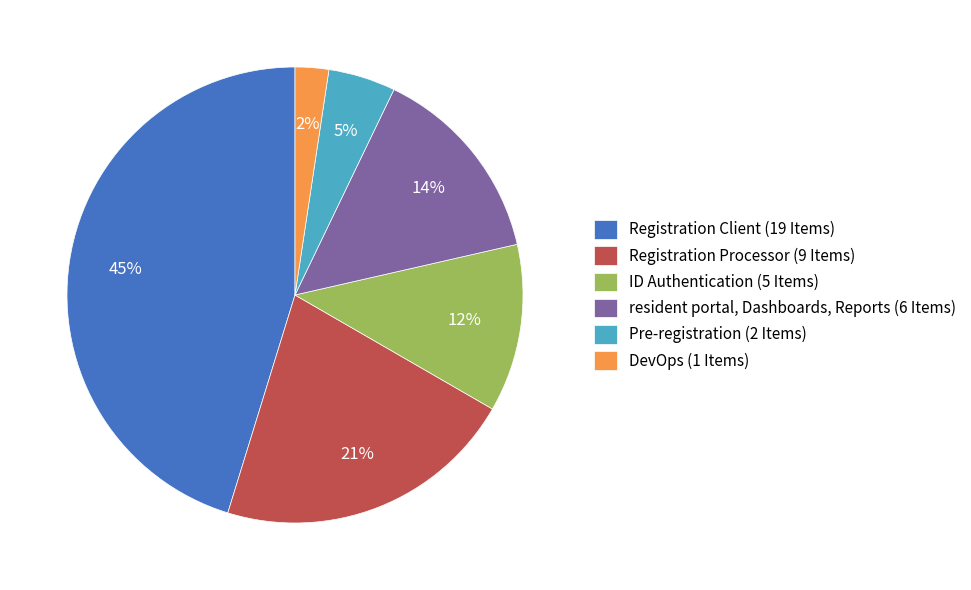

Which category has the smallest portion of the pie?

DevOps